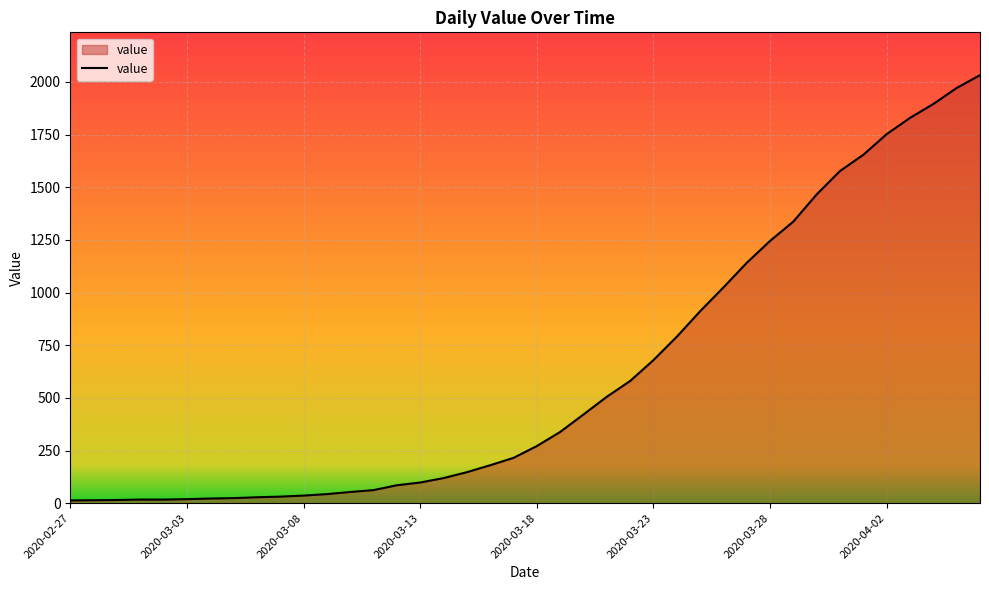

What is the difference between the maximum and minimum values?

2019